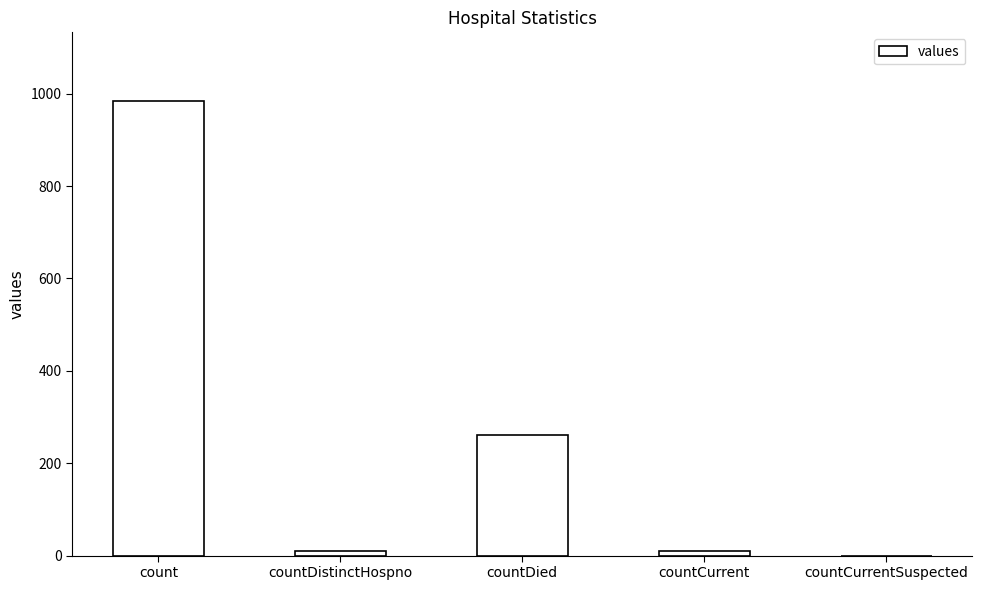

Which has a higher value, countDied or countDistinctHospno?

countDied